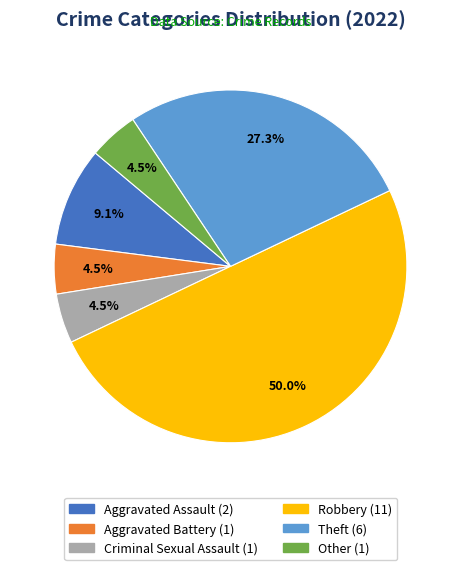

Does Other represent more than half of the total?

No